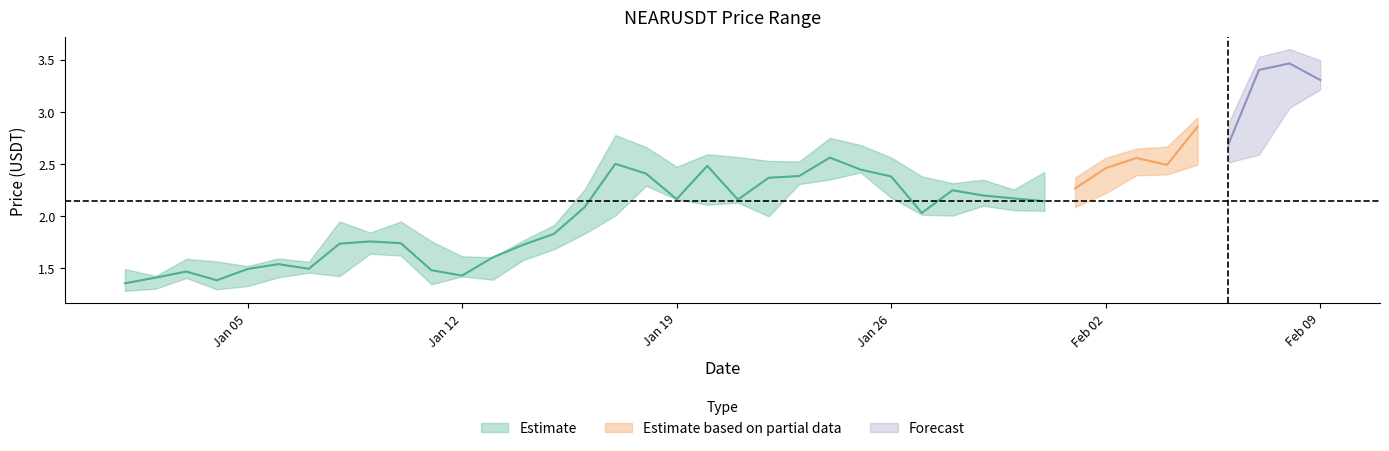

Is the value of close at 31 greater than the value of low at 17?

No